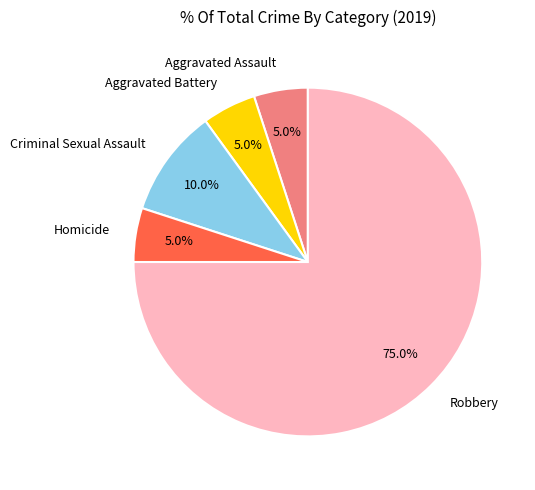

True or false: Homicide accounts for 5% of the total.

True